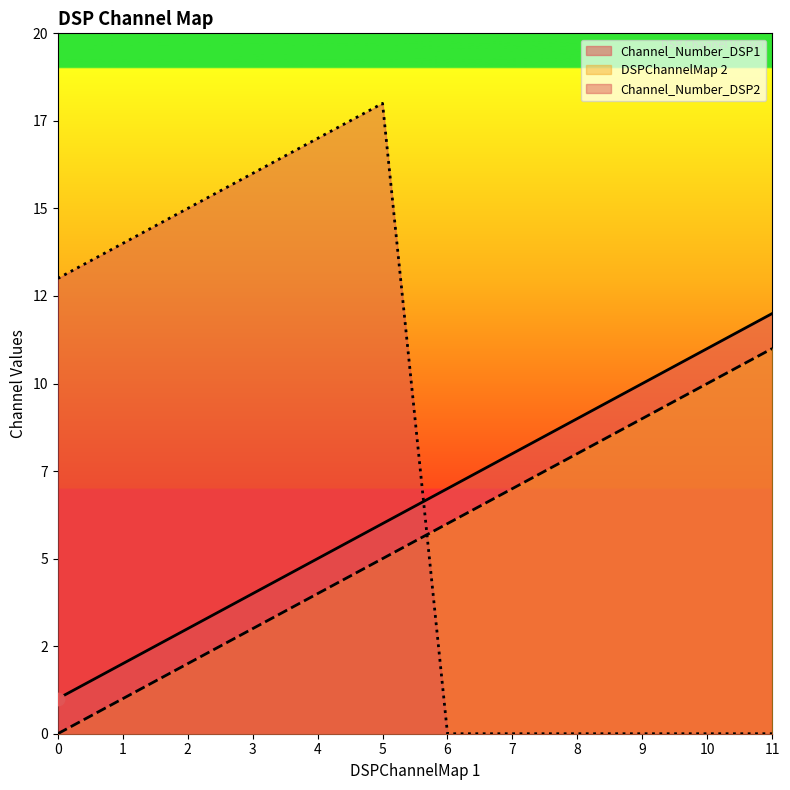

Which series has the widest spread of Y values?

Channel_Number_DSP2